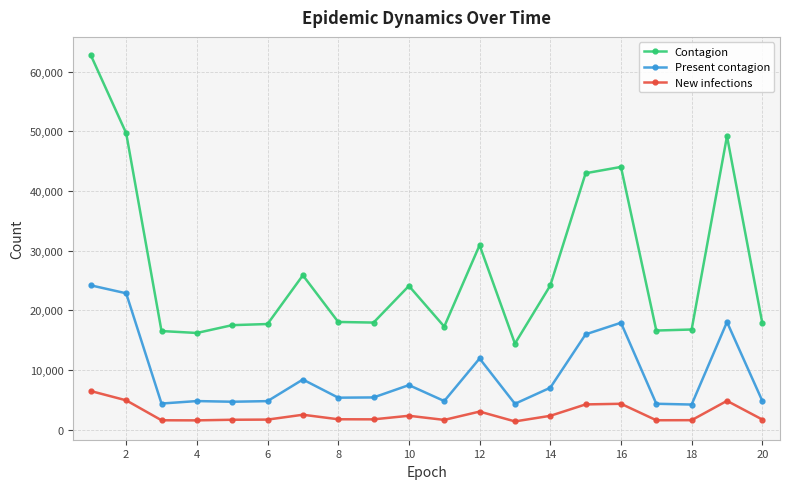

What is the minimum value for New infections?

1360